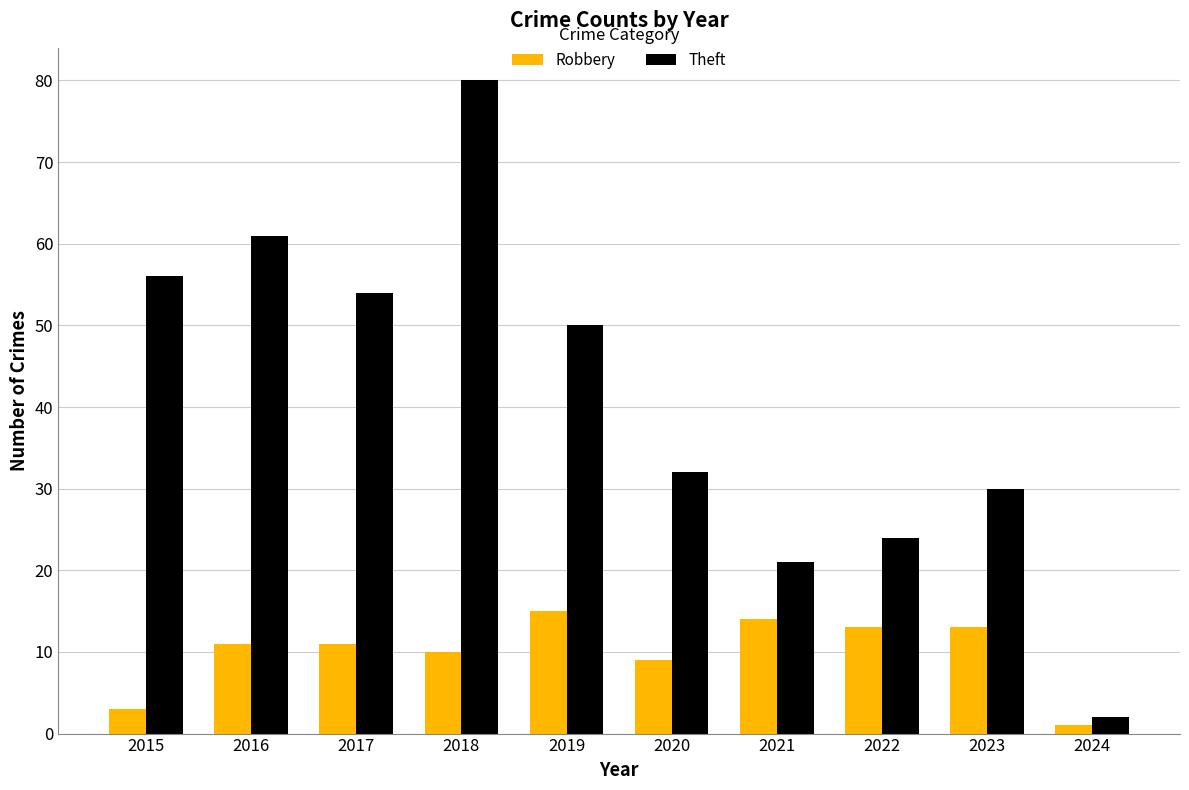

Rank the series at 2018 from highest to lowest value.

Theft, Robbery